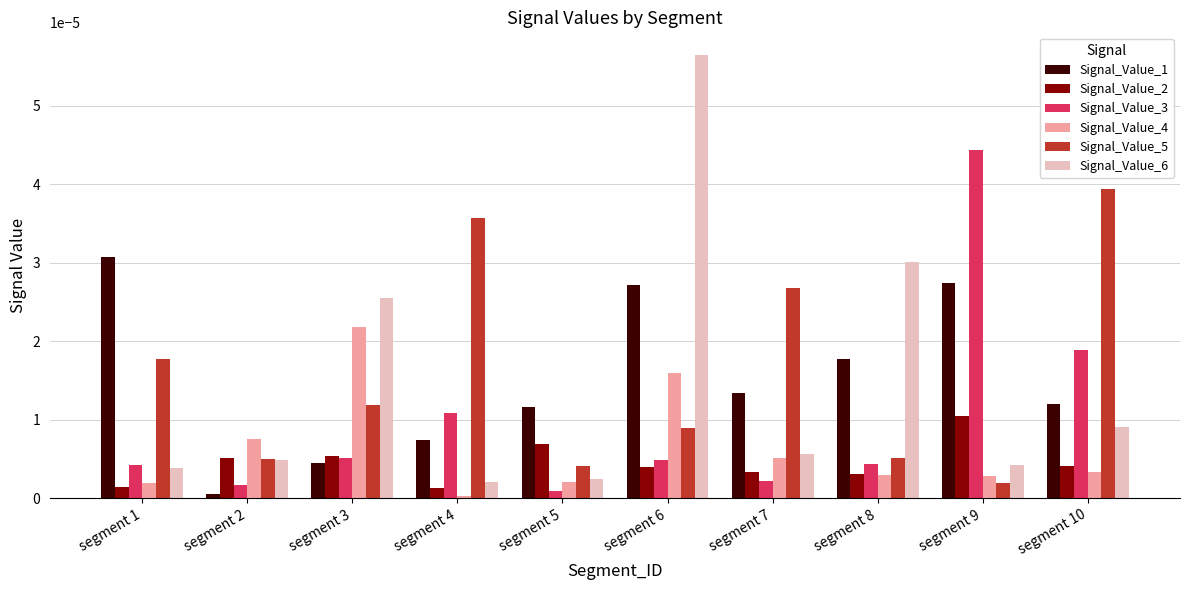

What are all the series names shown in the legend?

Signal_Value_1, Signal_Value_2, Signal_Value_3, Signal_Value_4, Signal_Value_5, Signal_Value_6